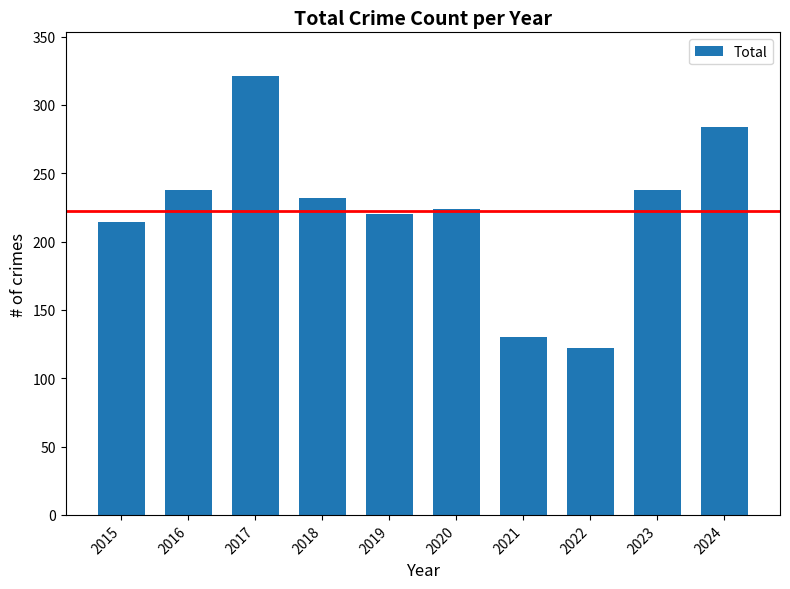

What is the sum of the values at 2015 and 2022?

336